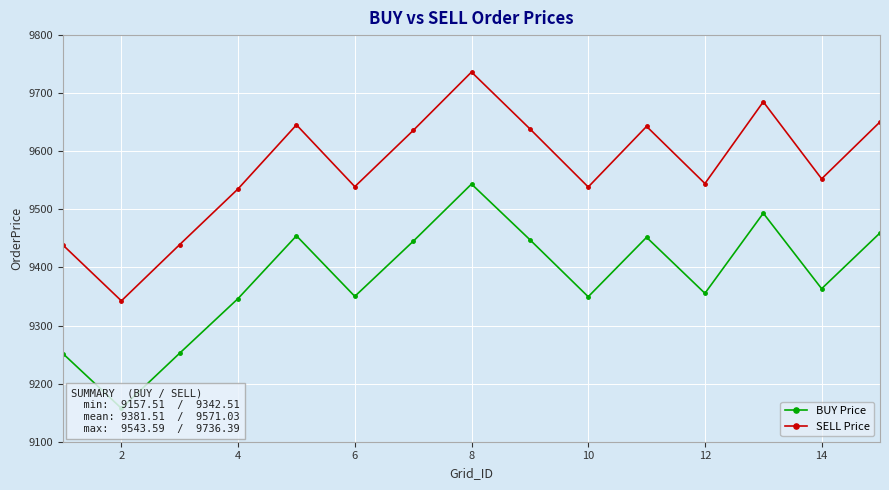

True or false: SELL Price and BUY Price cross at least once.

False